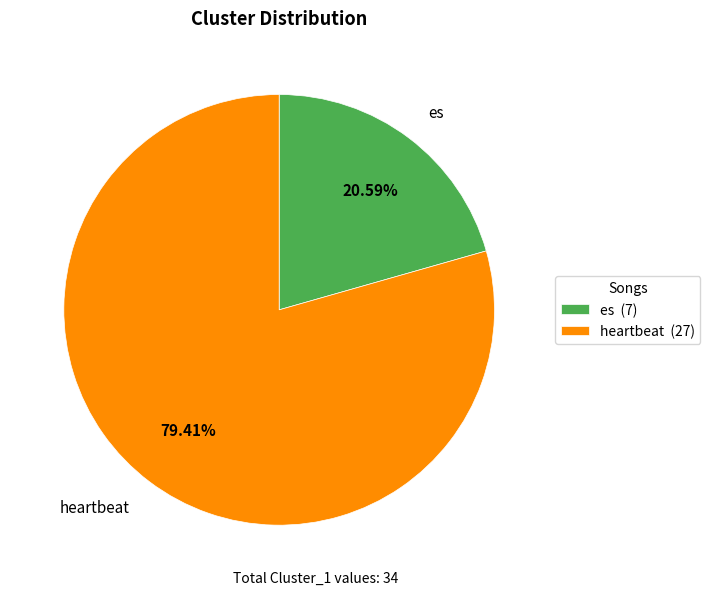

To the nearest percent, what portion does es represent?

21%